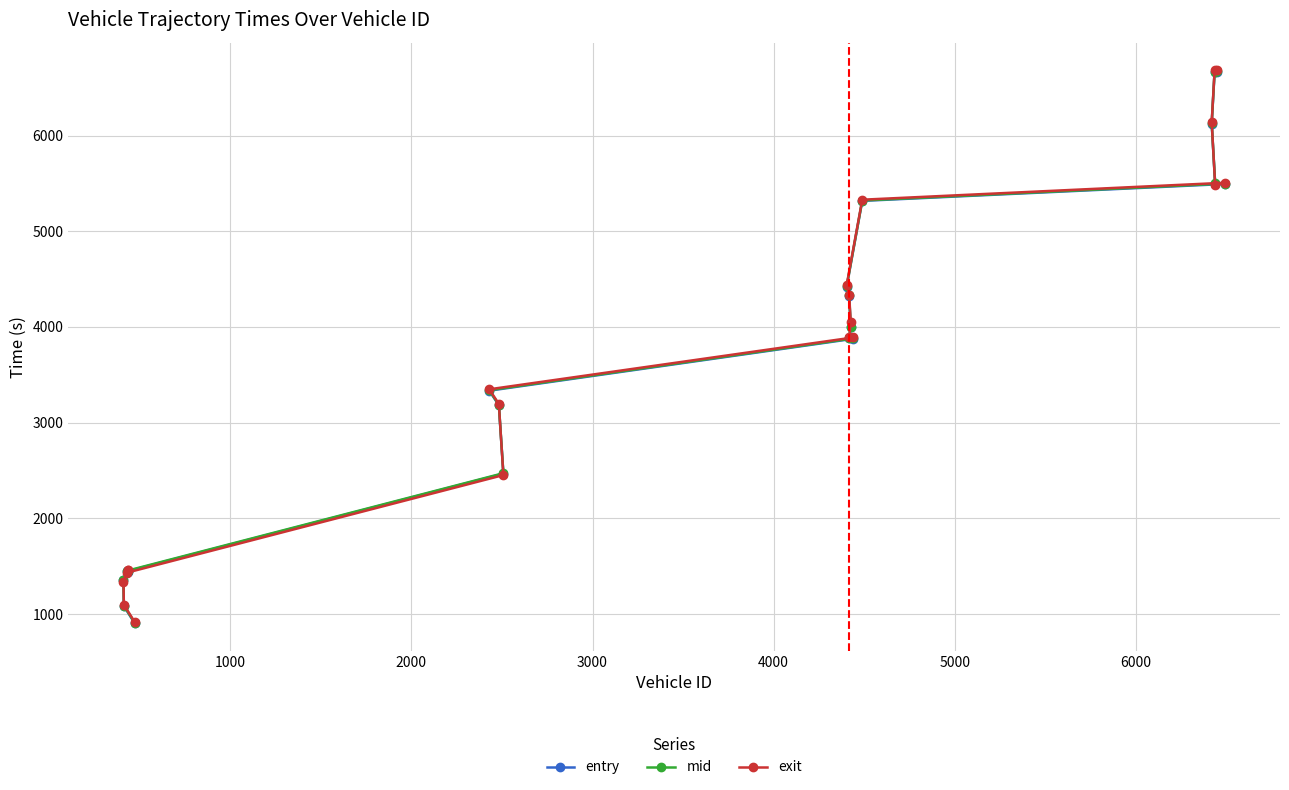

Which series has the widest spread of values?

exit